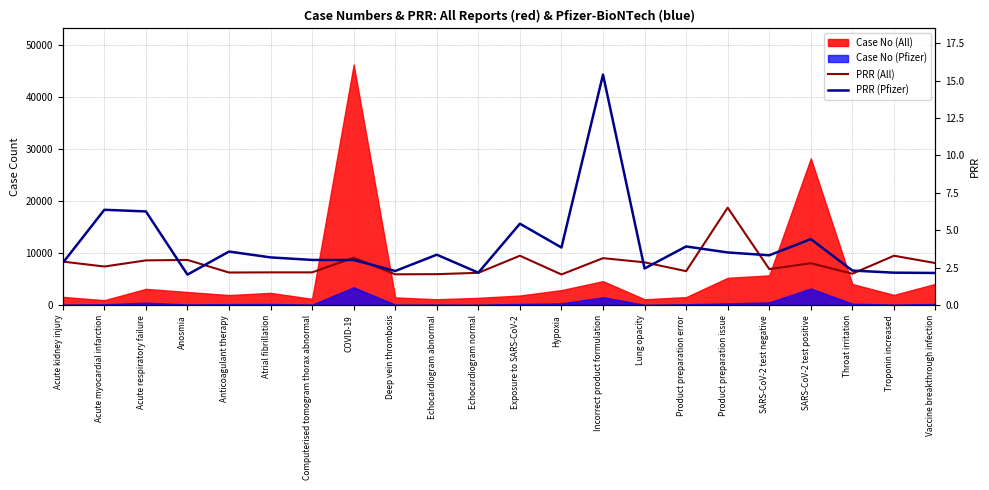

Where is the first local minimum for PRR (Pfizer)?

Anosmia